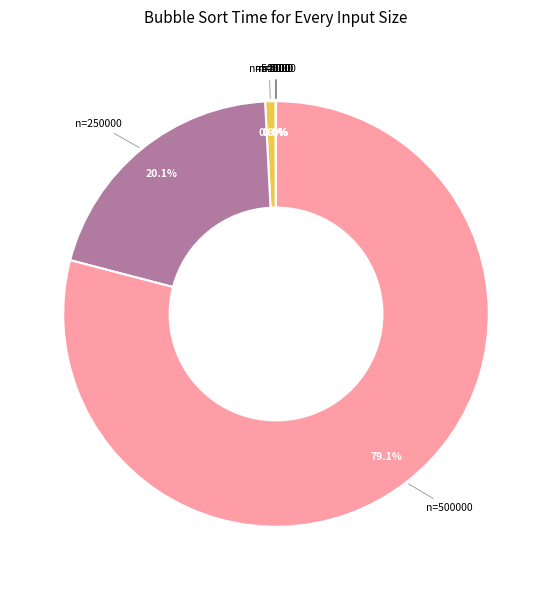

Is there a majority slice in this chart?

Yes